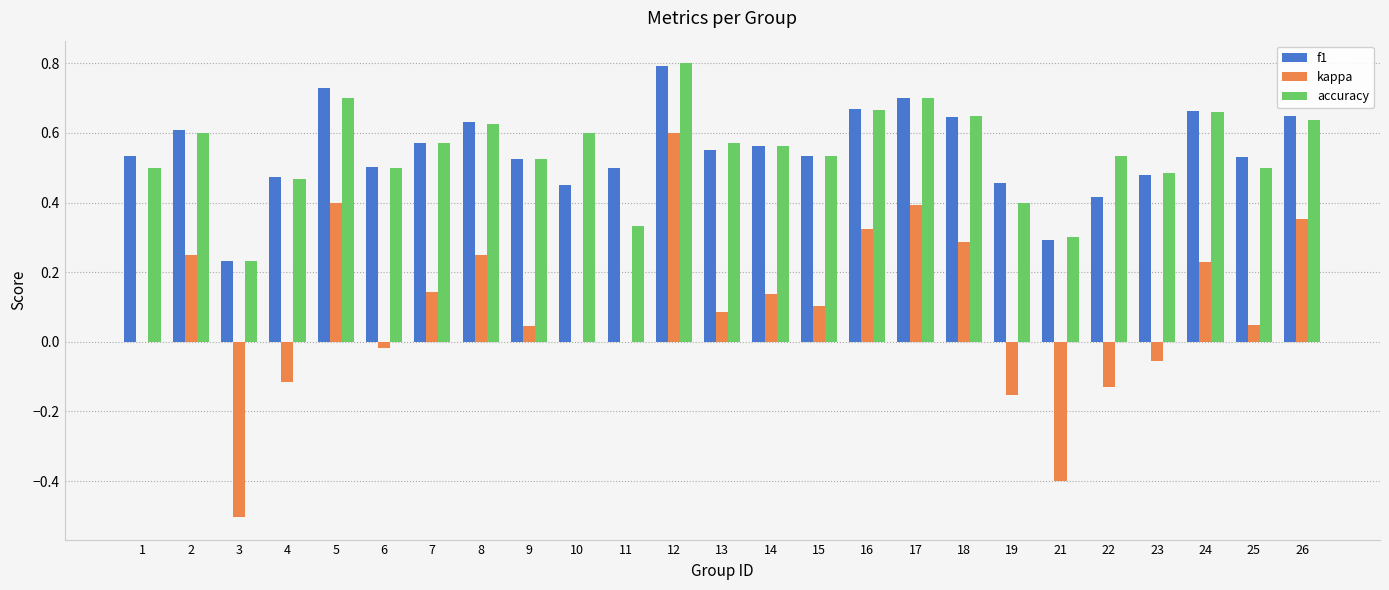

What is the maximum value shown in the chart?

0.8